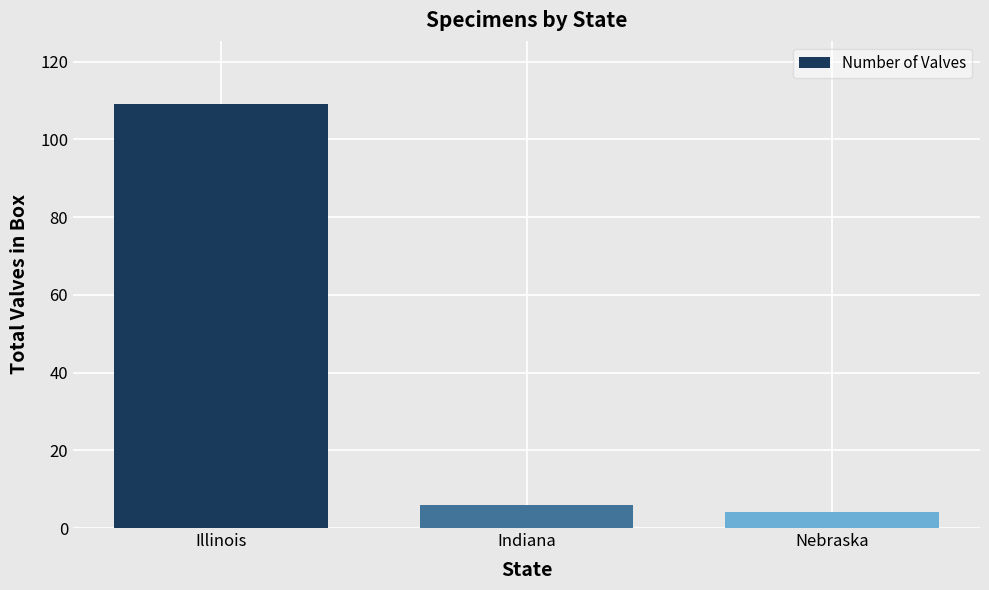

Rank the categories by value from lowest to highest.

Nebraska, Indiana, Illinois